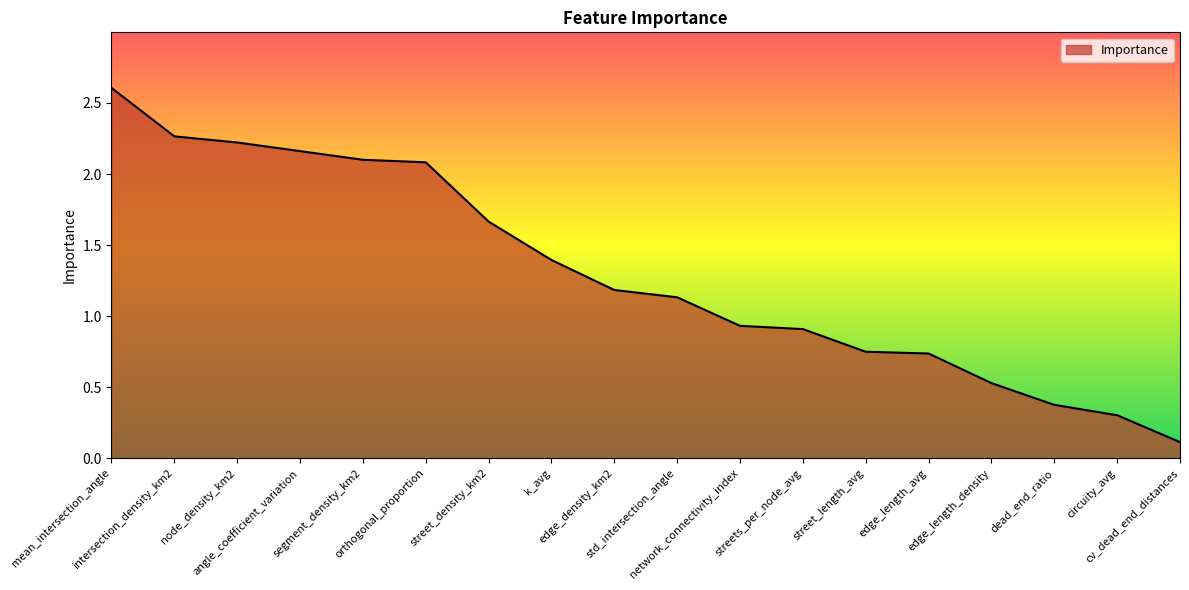

True or false: the data shows 2.2 at node_density_km2.

True